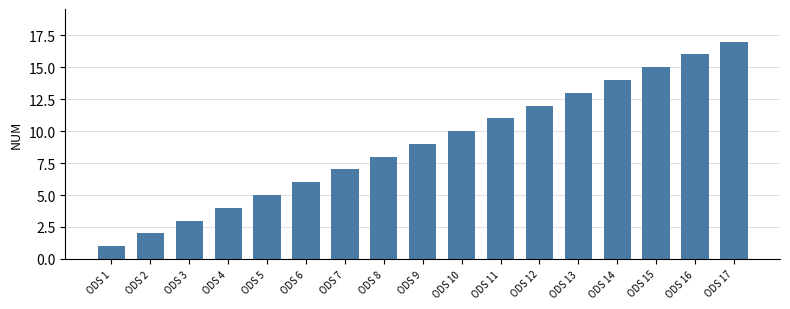

Are the bars grouped side by side (vs. stacked)?

No